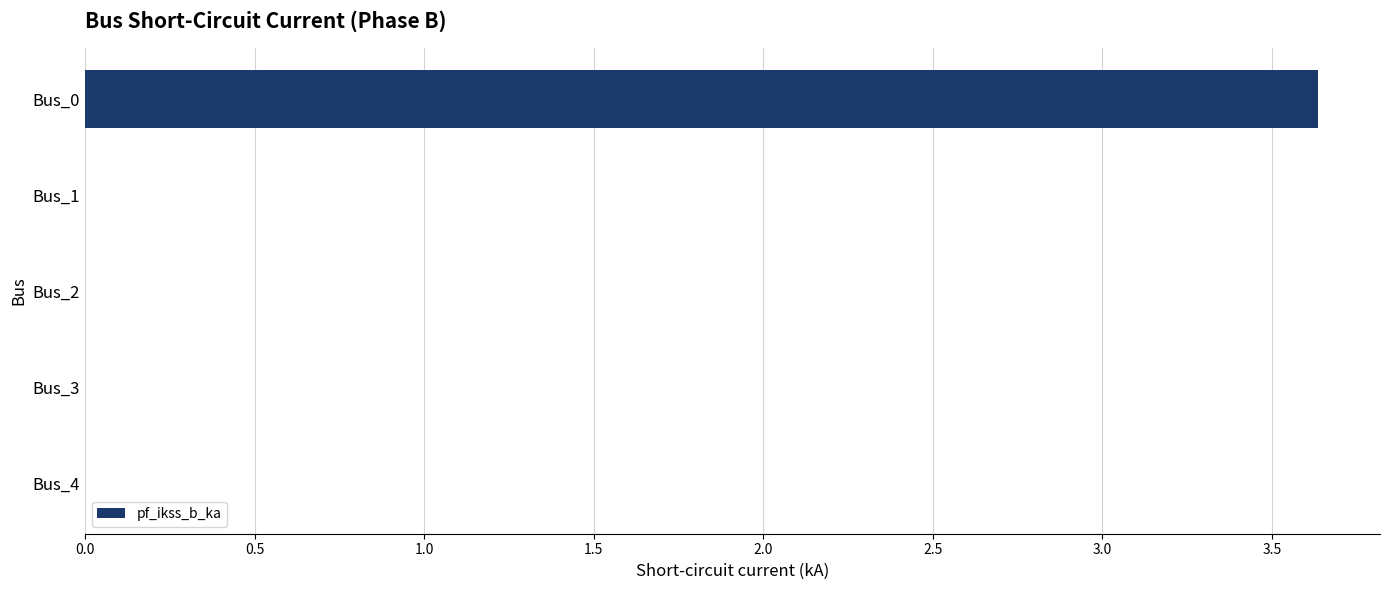

What is the greatest value displayed?

3.6